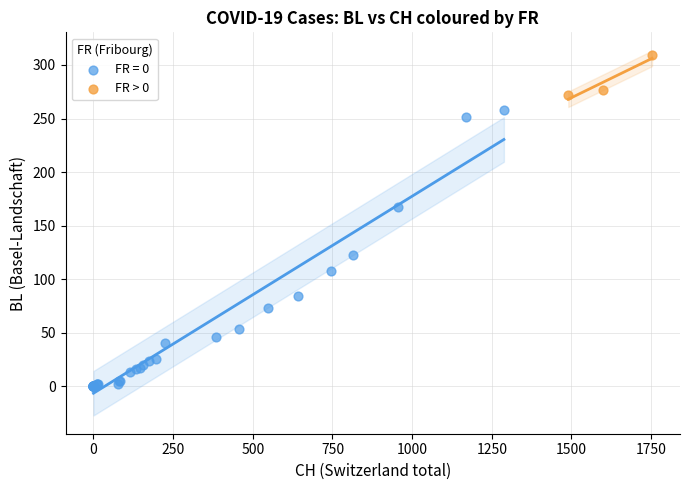

Which series contains the lowest Y value?

FR = 0